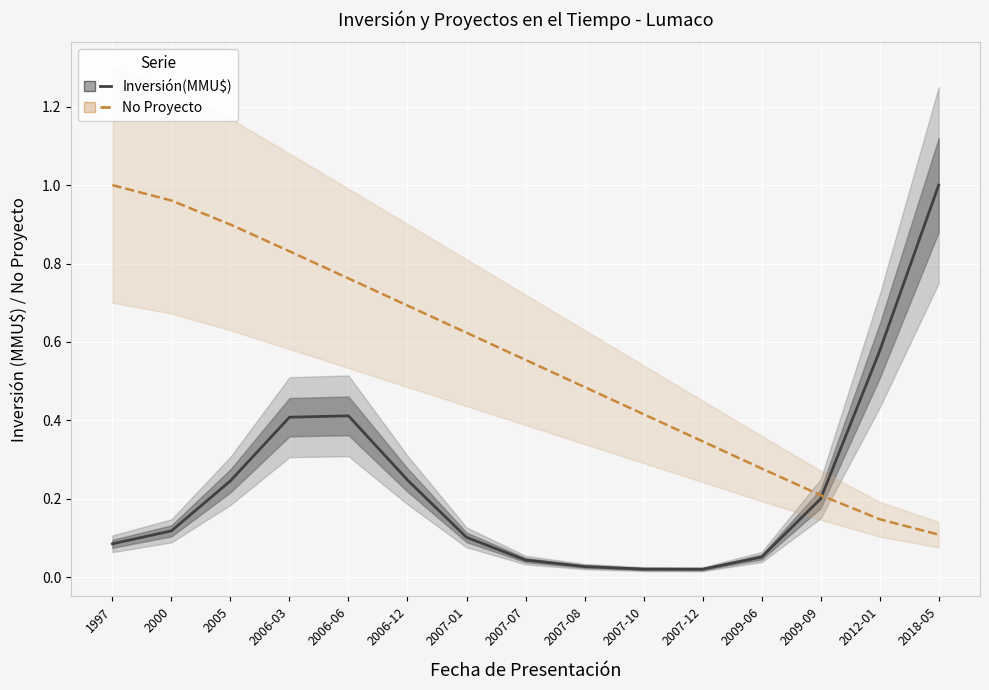

At how many categories does at least one series exceed 0?

15